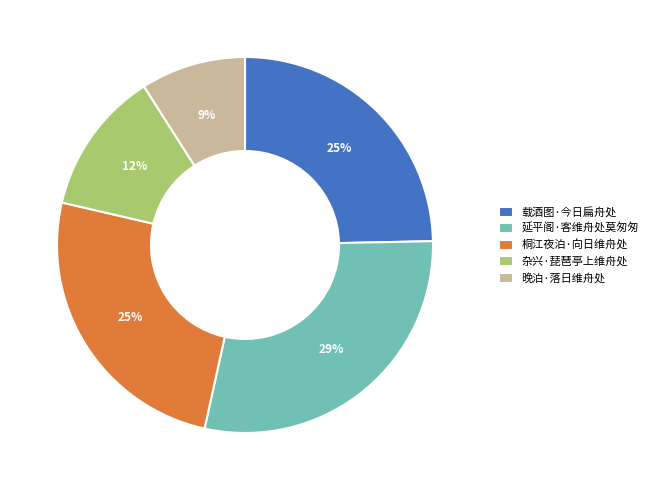

Count the number of slices in the pie.

5